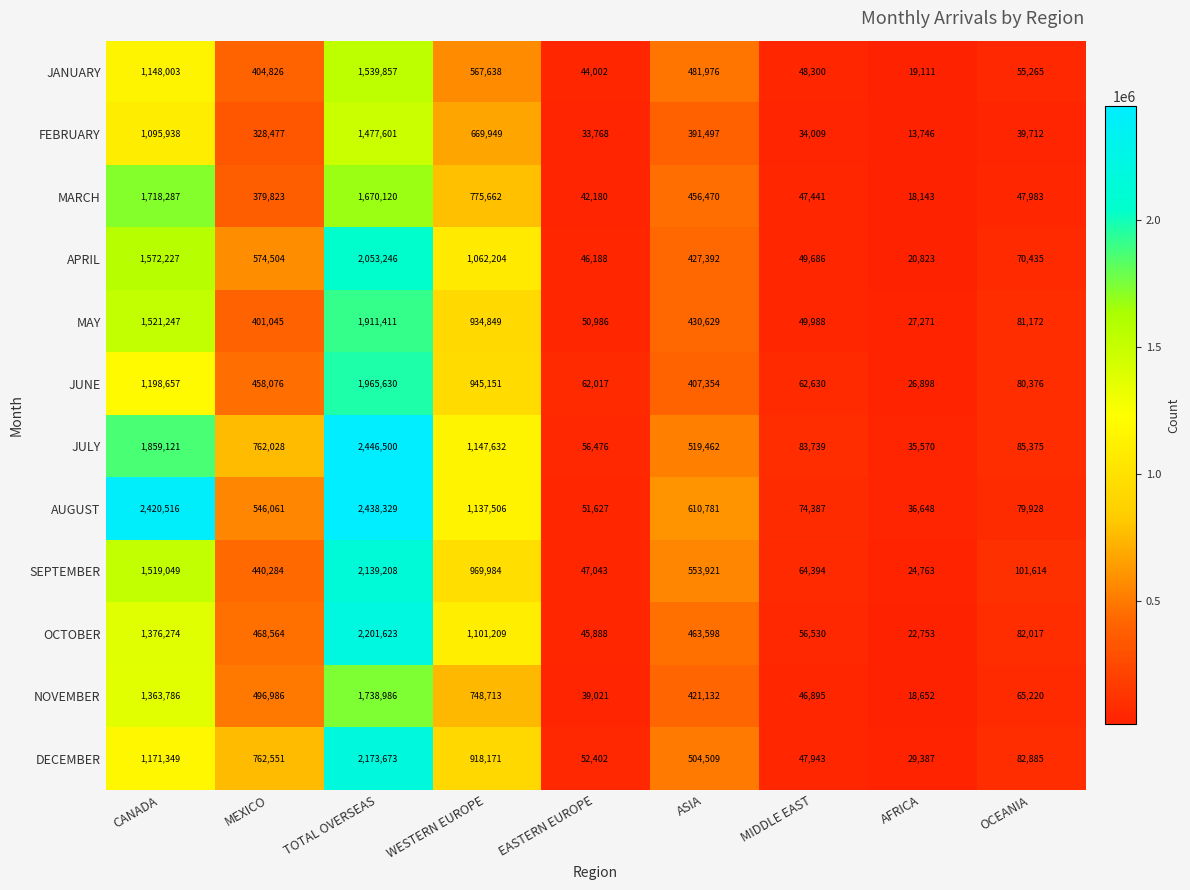

What is the smallest value displayed?

13746